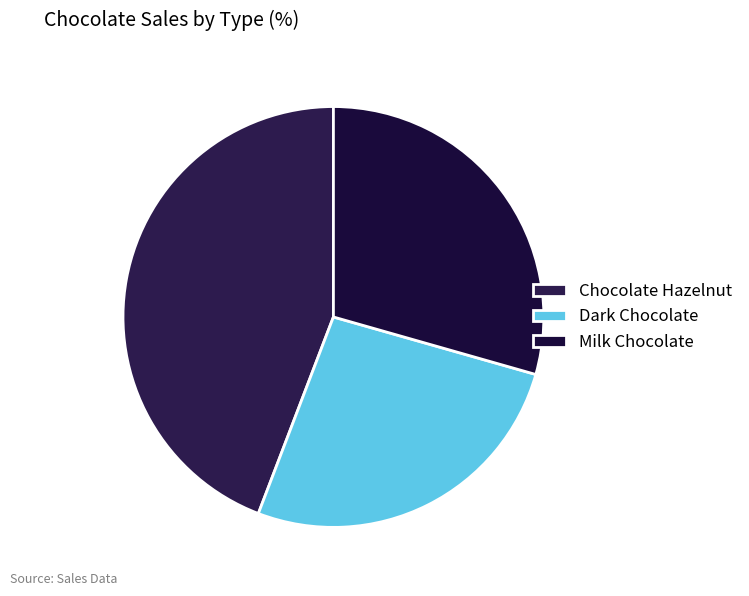

How many slices are in this pie chart?

3